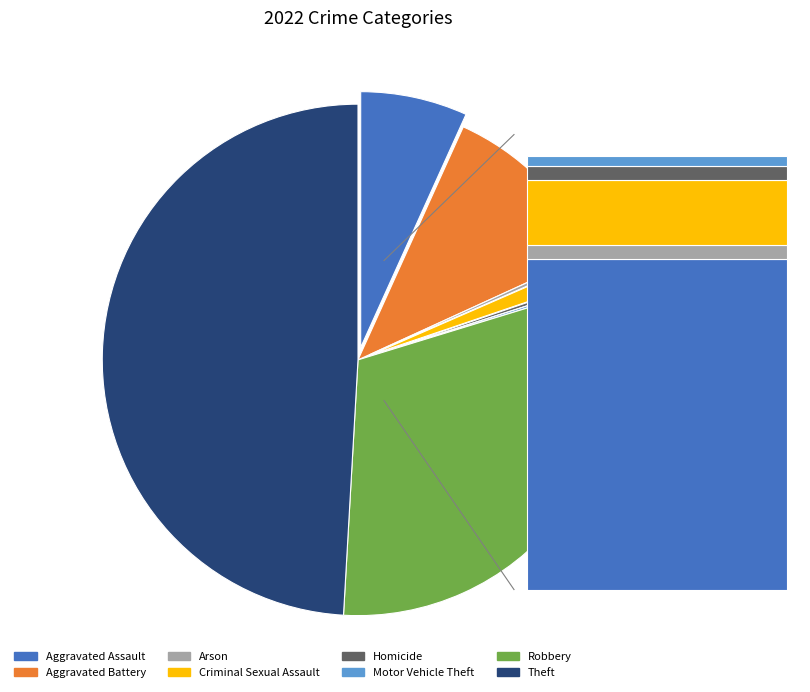

Which has a higher value, Arson or Robbery?

Robbery